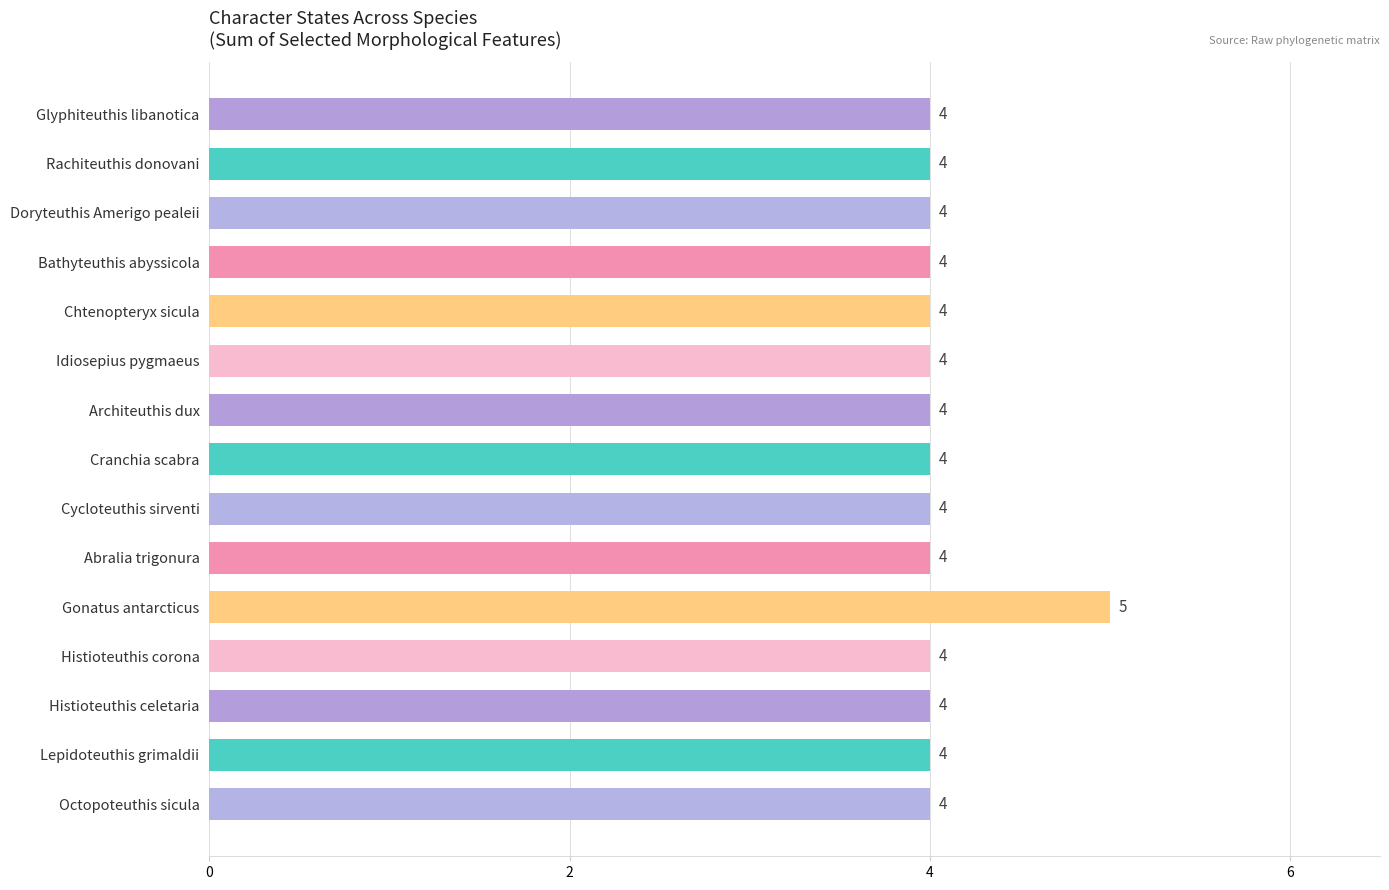

True or false: the data shows 4 at Abralia trigonura.

True